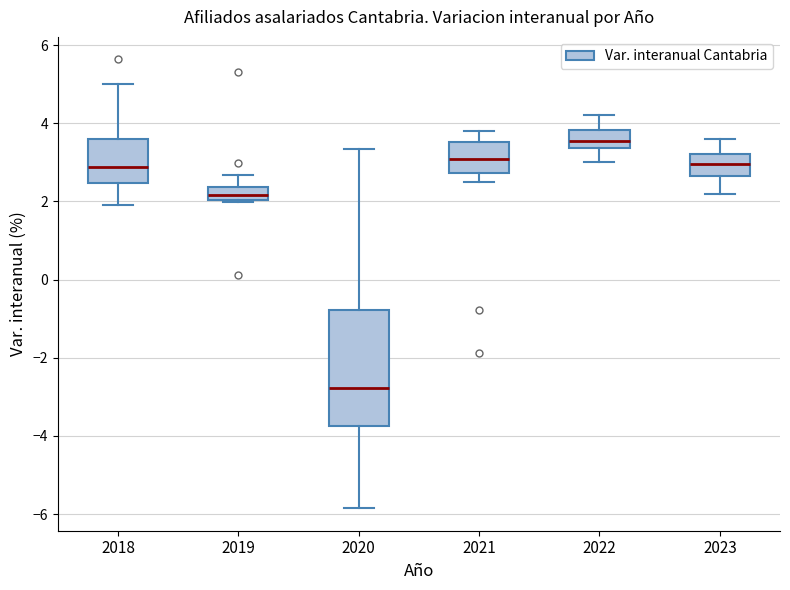

Reading left to right, read every box against the y-axis: the position of its median line, the range the box covers, and the ends of its whiskers. The values are not printed on the chart, so give them approximately, as read against the axis.

2018: median 2.8, box 2.4 to 3.6, whiskers 2.0 to 5.0
2019: median 2.2, box 2.0 to 2.4, whiskers 2.0 (just below the box's lower edge) to 2.6
2020: median -2.8, box -3.8 to -0.8, whiskers -5.8 to 3.4
2021: median 3.0, box 2.8 to 3.6, whiskers 2.6 to 3.8
2022: median 3.6, box 3.4 to 3.8, whiskers 3.0 to 4.2
2023: median 3.0, box 2.6 to 3.2, whiskers 2.2 to 3.6